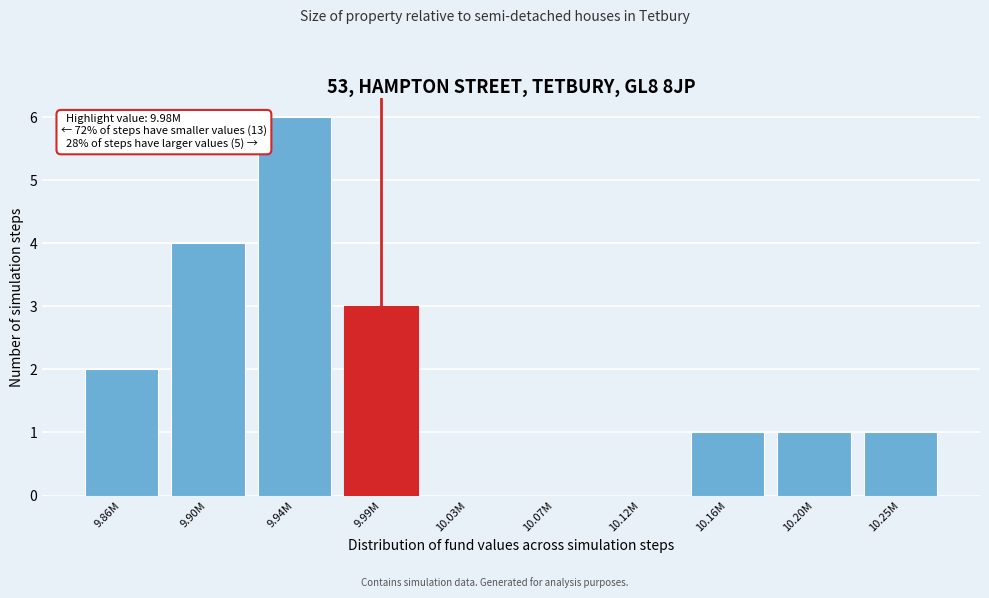

Reading right to left, extract all data points from this chart.

10.25M=1	10.20M=1	10.16M=1	10.12M=0	10.07M=0	10.03M=0	9.99M=3	9.94M=6	9.90M=4	9.86M=2